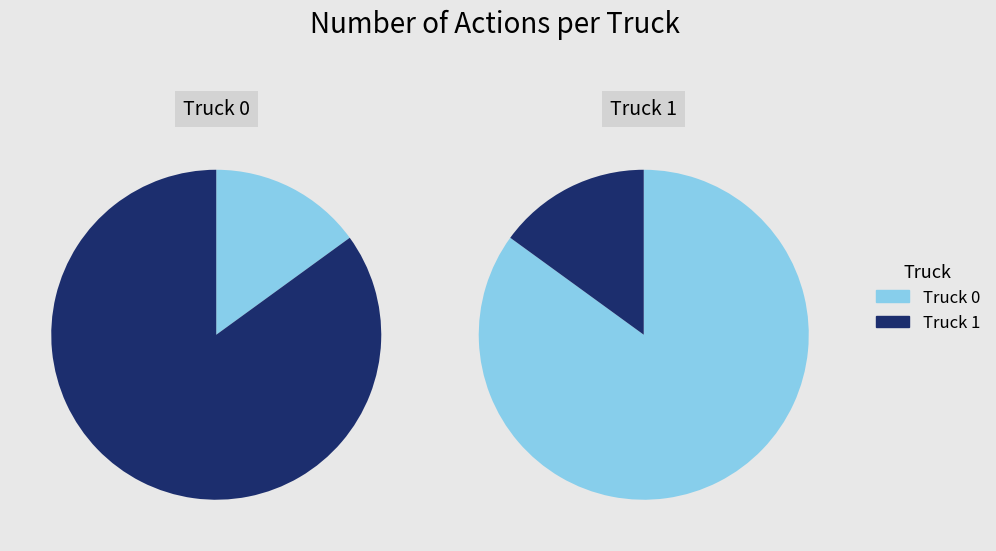

Between Truck 1 and Truck 0, which is larger?

Truck 1